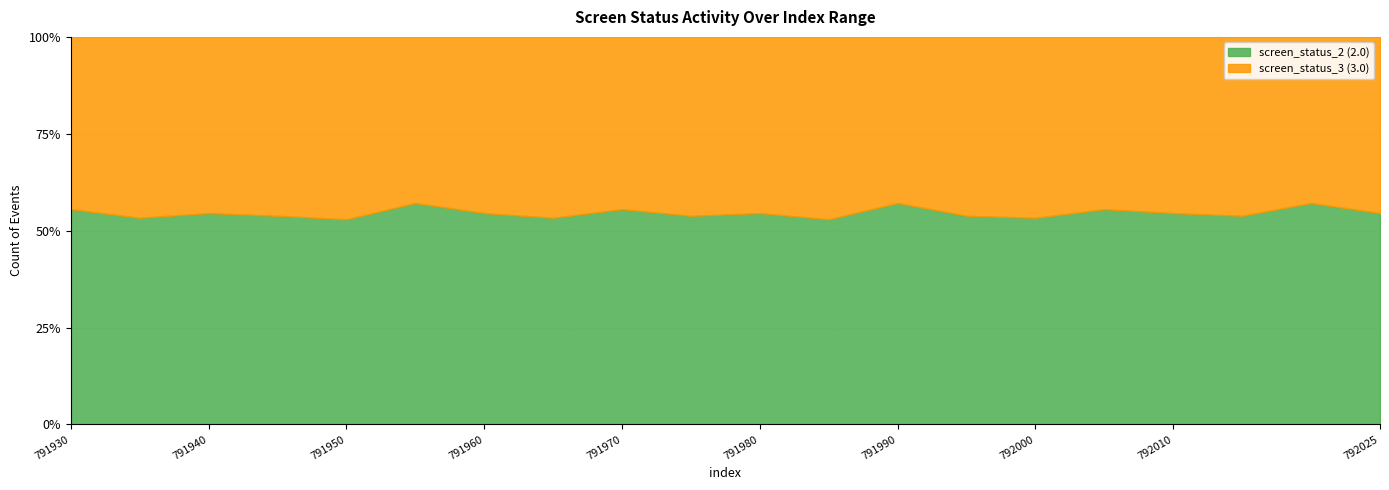

What is the value of the screen_status_3 point at the 6th from the left?

3